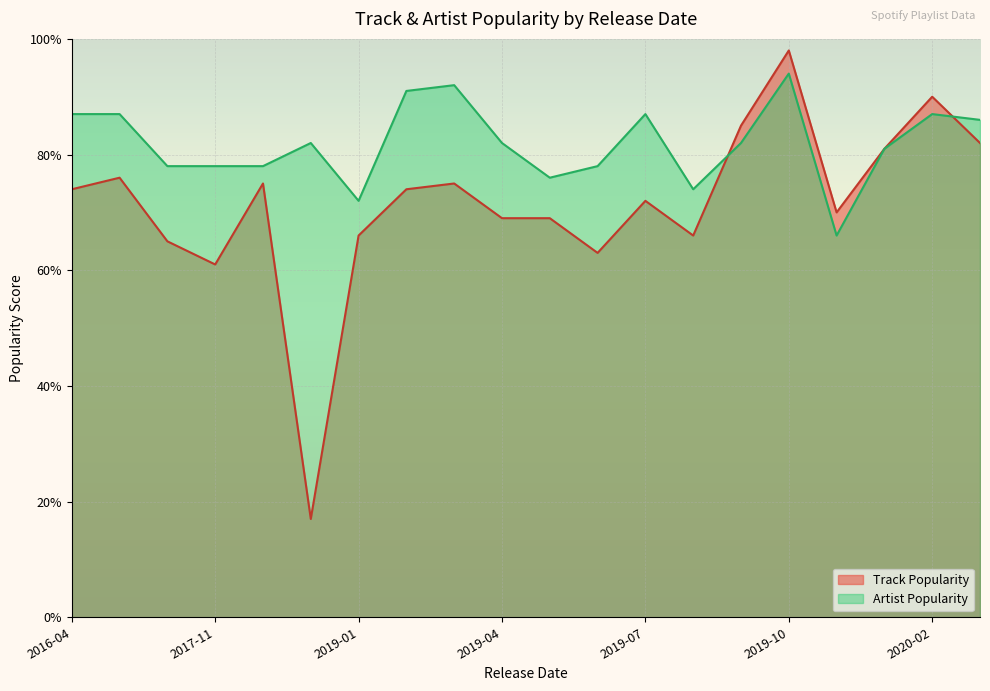

What is the difference between the maximum and minimum values in the Artist Popularity series?

28